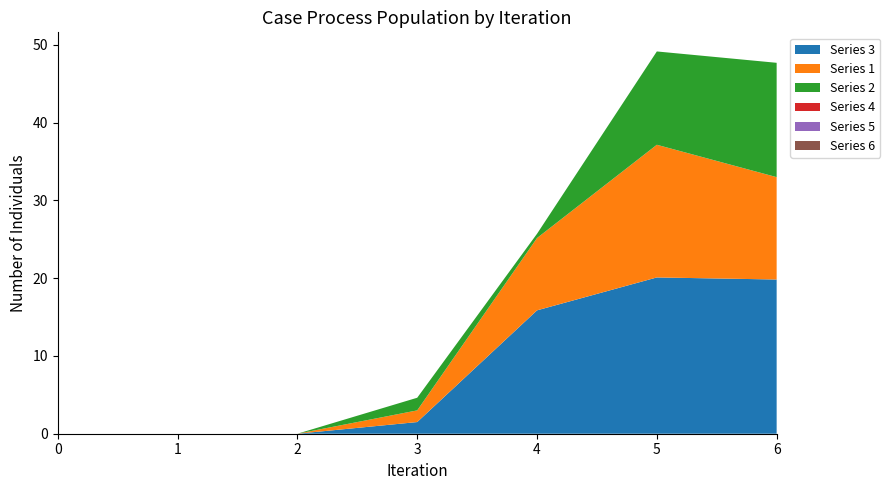

Reading left to right, what are all the values shown in this chart?

3: 0.0	0.0	0.0	1.5	15.9	20.1	19.8
1: 0.0	0.0	0.0	1.5	9.3	17.1	13.2
2: 0.0	0.0	0.0	1.6	0.5	12.0	14.7
4: 0.0	0.0	0.0	0.0	0.0	0.0	0.0
5: 0.0	0.0	0.0	0.0	0.0	0.0	0.0
6: 0.0	0.0	0.0	0.0	0.0	0.0	0.0